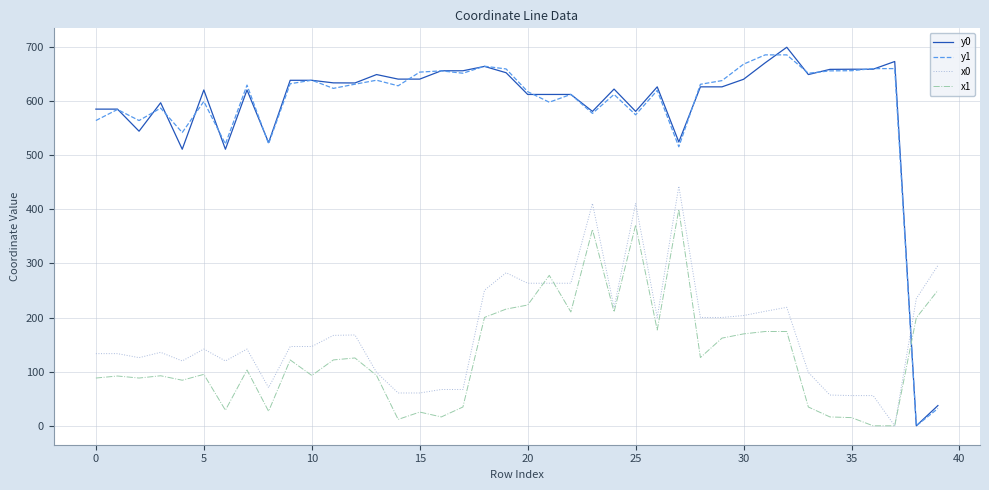

After their last crossing, which series has the higher values: x0 or y1?

x0